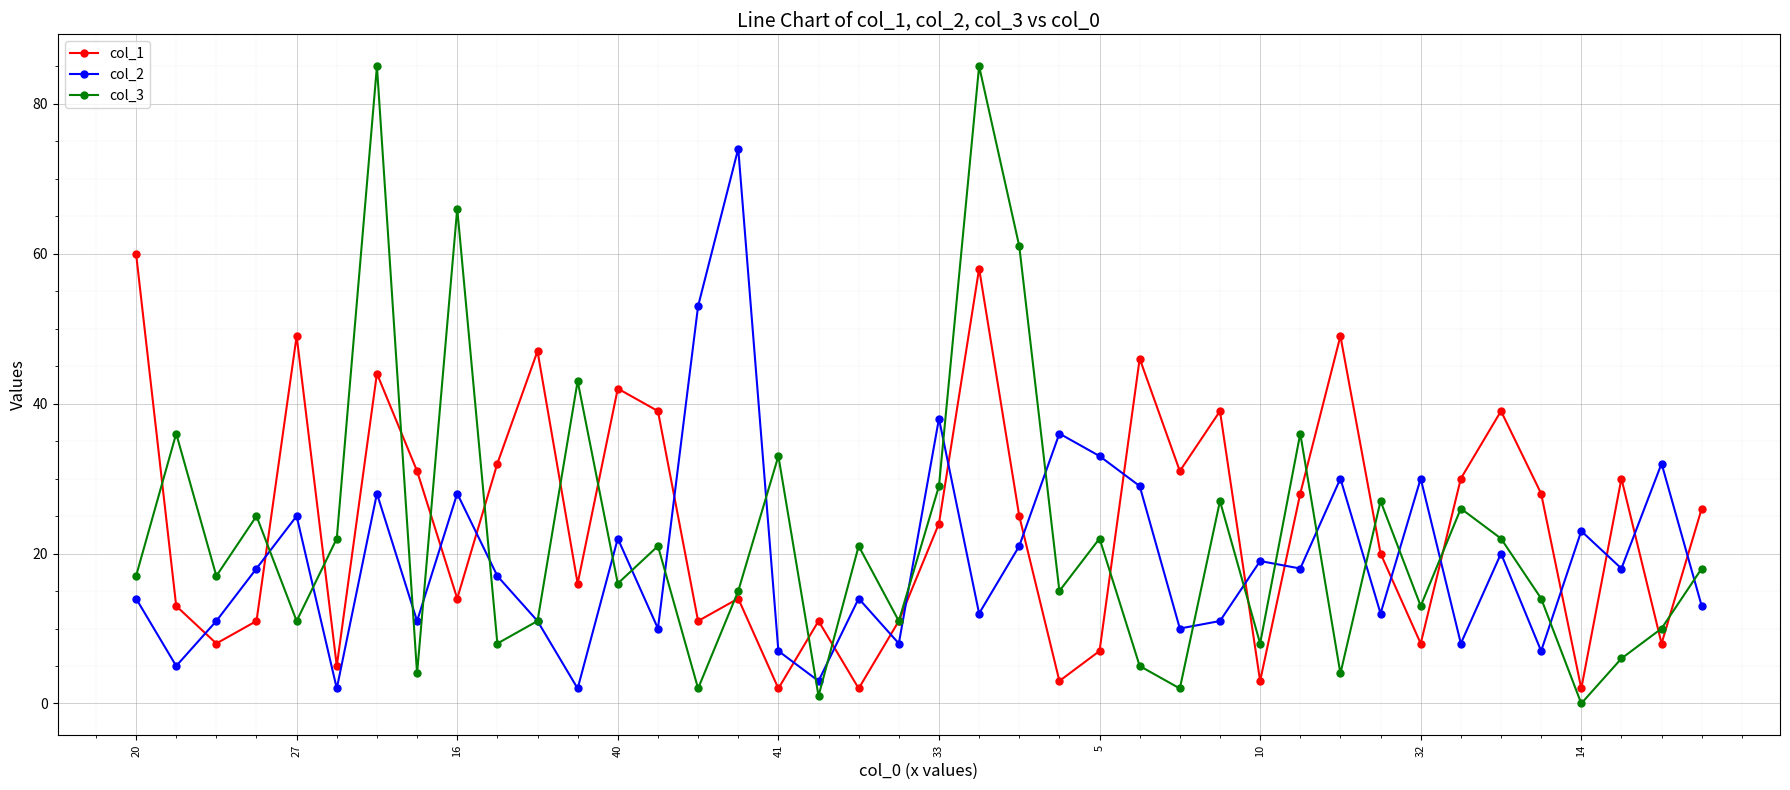

Reading left to right, list all the values displayed in this chart.

col_1: 60	13	8	11	49	5	44	31	14	32	47	16	42	39	11	14	2	11	2	11	24	58	25	3	7	46	31	39	3	28	49	20	8	30	39	28	2	30	8	26
col_2: 14	5	11	18	25	2	28	11	28	17	11	2	22	10	53	74	7	3	14	8	38	12	21	36	33	29	10	11	19	18	30	12	30	8	20	7	23	18	32	13
col_3: 17	36	17	25	11	22	85	4	66	8	11	43	16	21	2	15	33	1	21	11	29	85	61	15	22	5	2	27	8	36	4	27	13	26	22	14	0	6	10	18